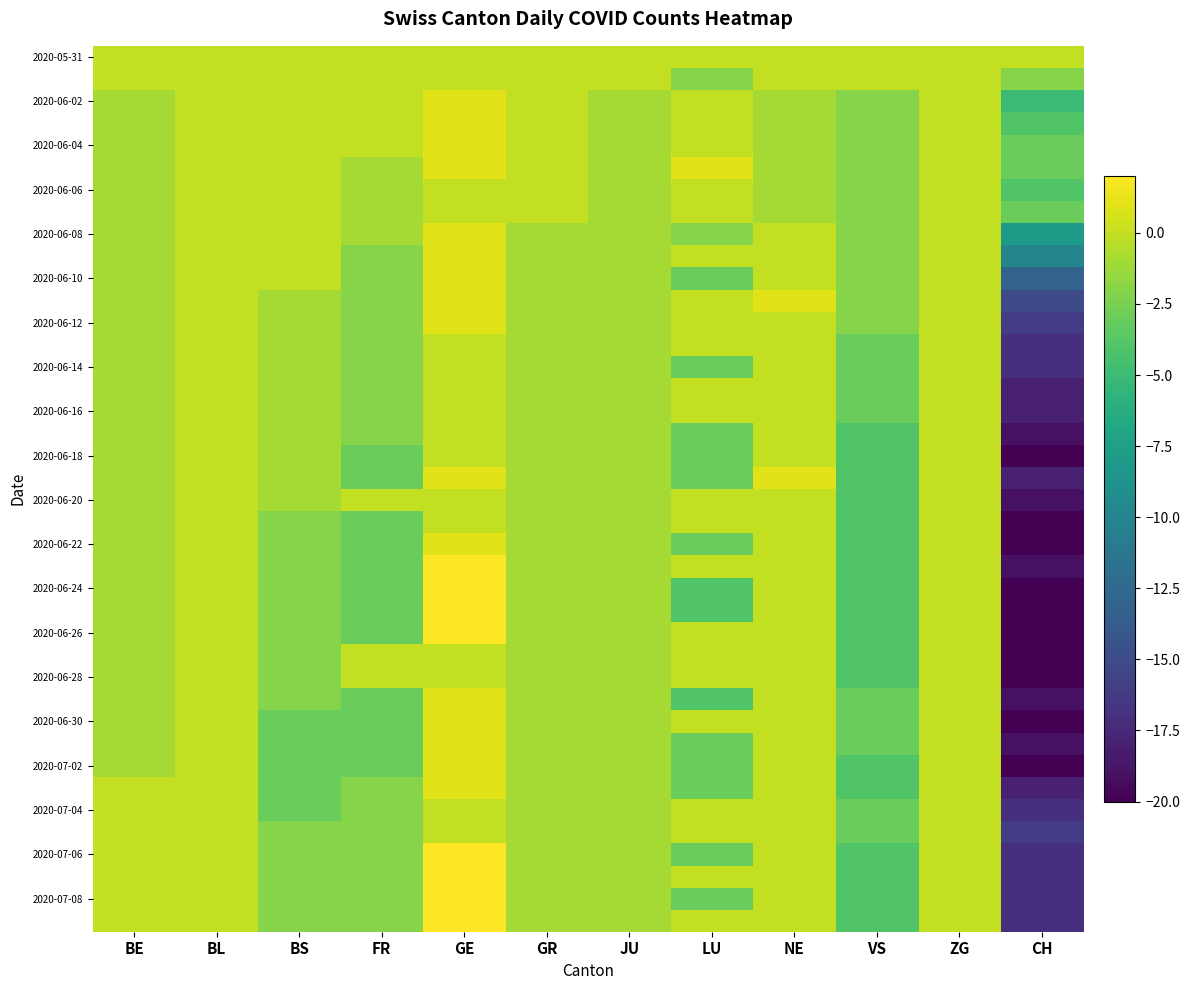

Between BL and LU, which is larger?

BL